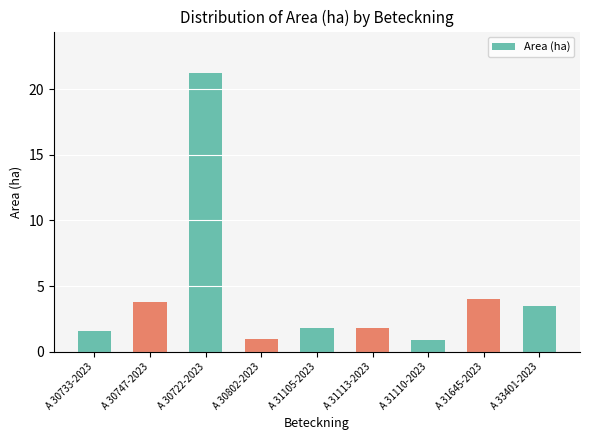

True or false: the data shows 4.0 at A 31645-2023.

True